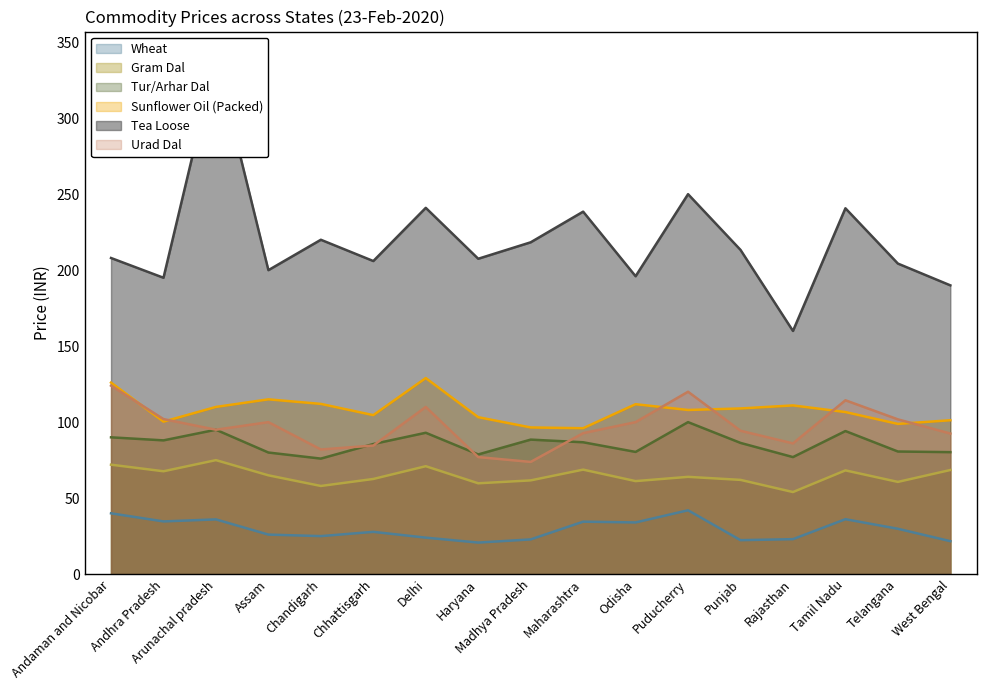

How many values in the Wheat series exceed 27?

9